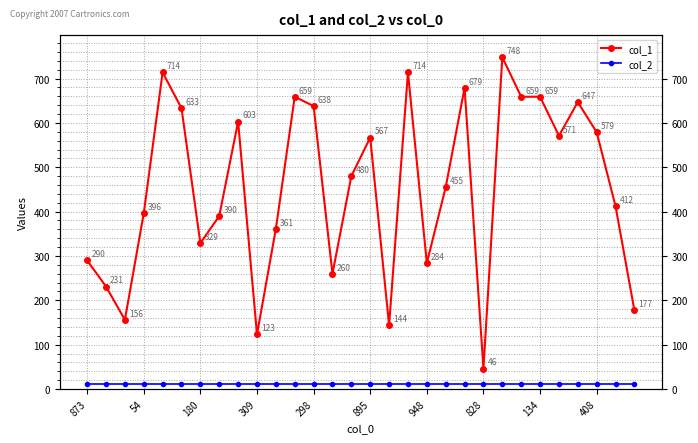

The col_1 series shows 391 at 134. True or false?

False